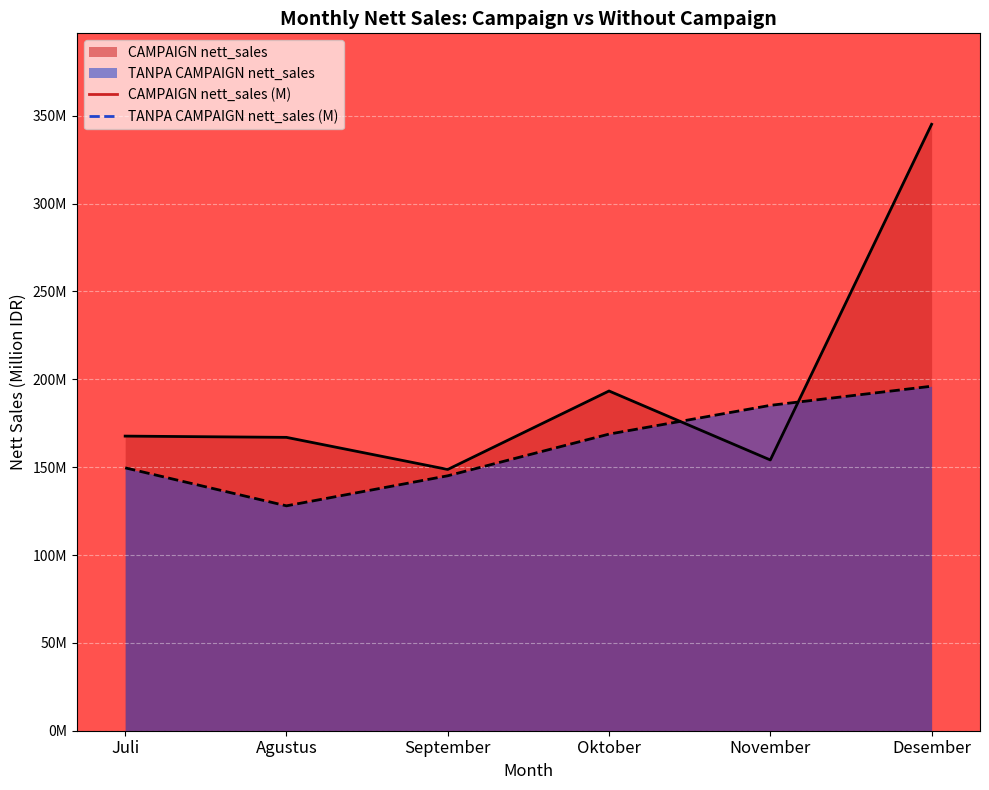

How many data points in TANPA CAMPAIGN nett_sales are above 168?

3